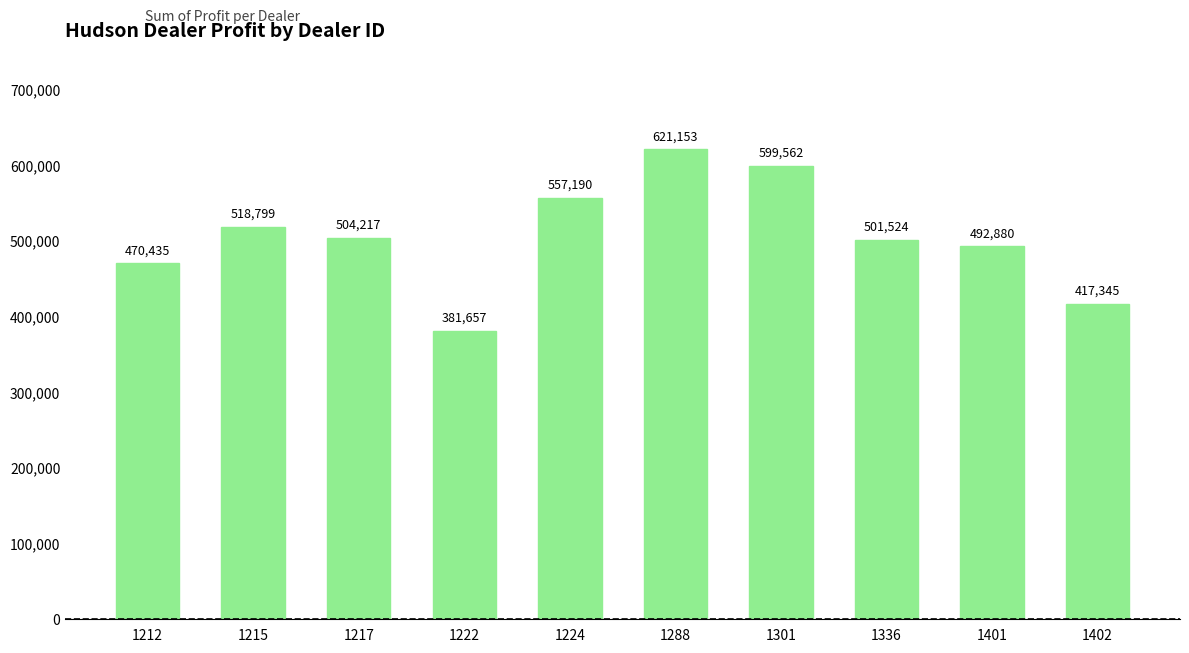

What is the average value?

506476.2